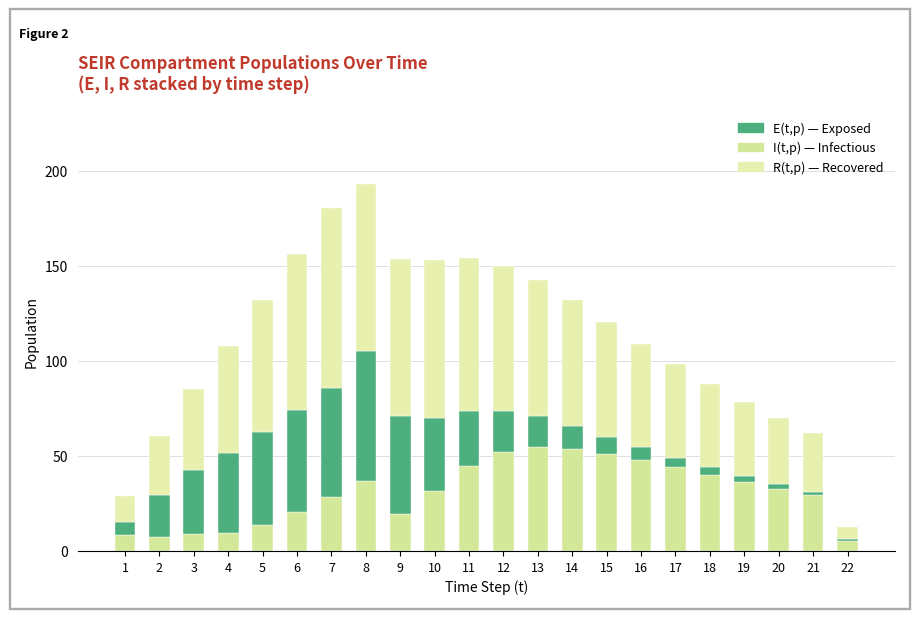

Are the bars horizontal?

No